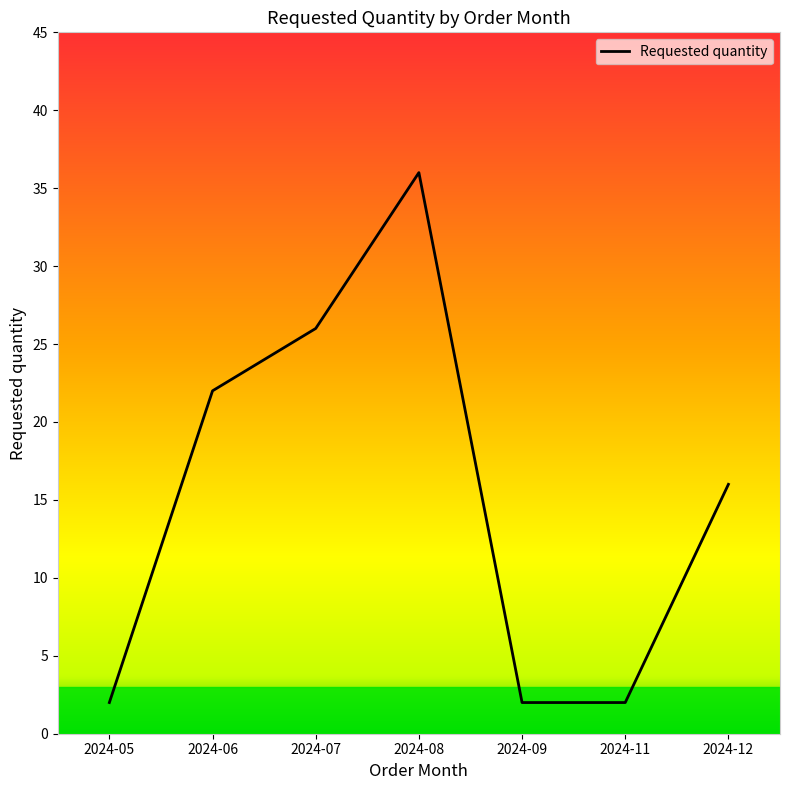

What is the difference between the maximum and minimum values?

34